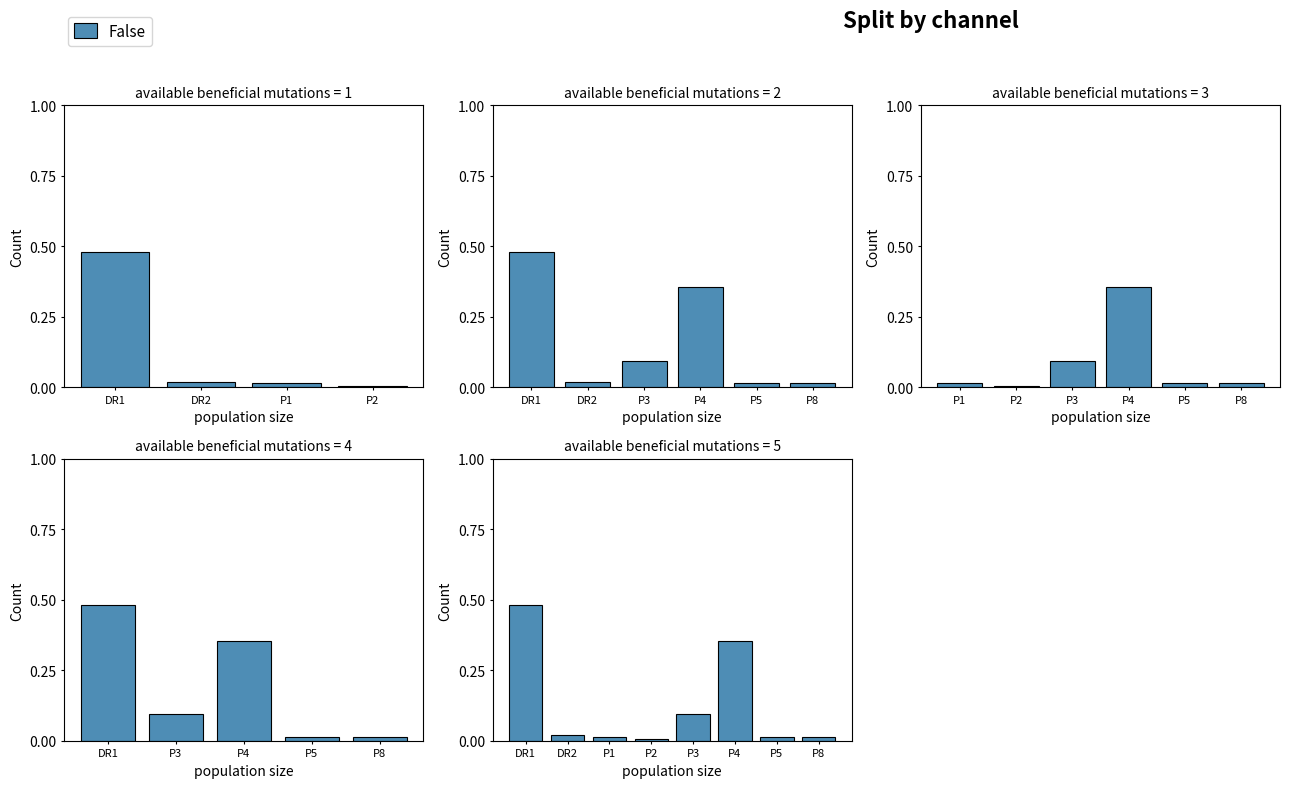

Is it true that the value at P1 is 0.0?

False